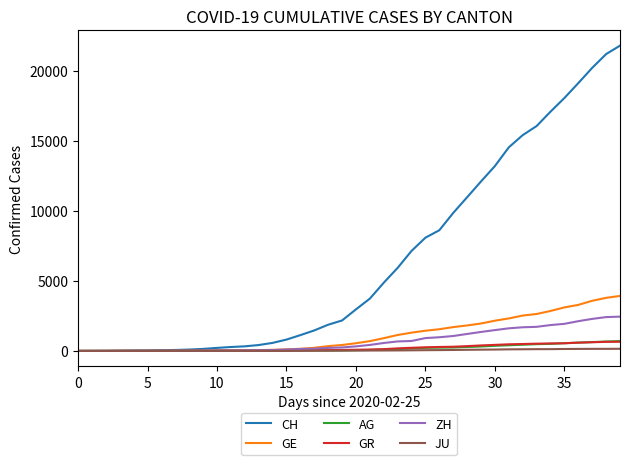

Which series has the largest range (max minus min)?

CH